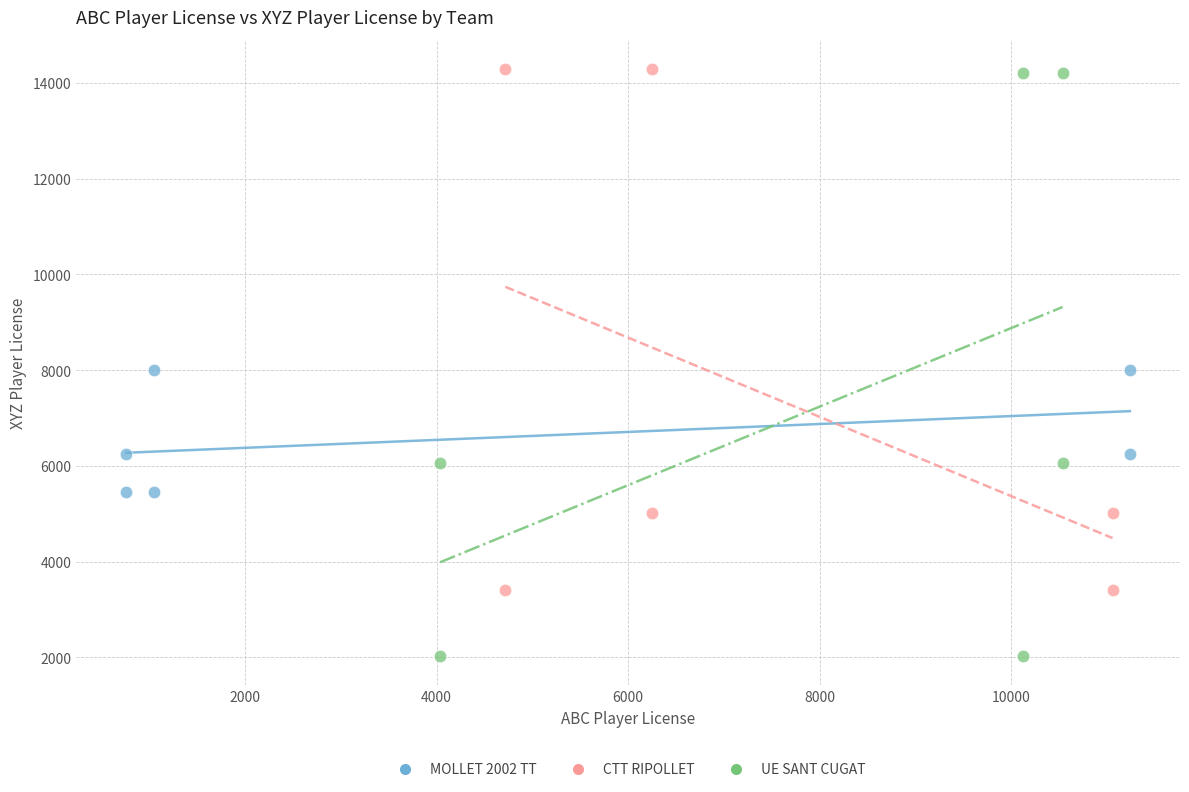

Which series has the widest spread of Y values?

UE SANT CUGAT